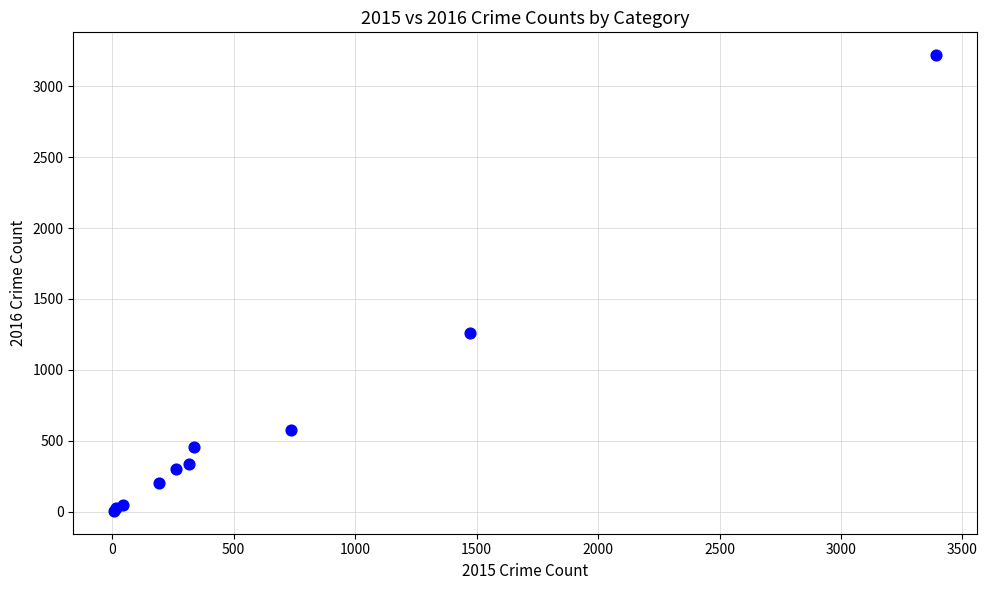

What Y value in the scatter plot is closest to 1612?

1259